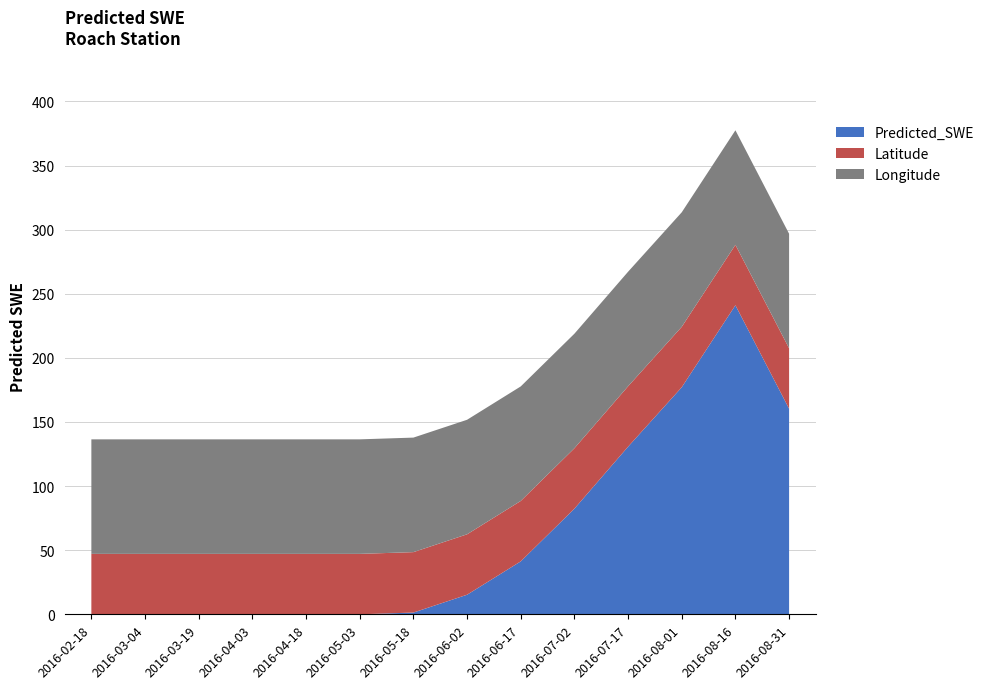

Where is Predicted_SWE nearest to the value 120?

2016-07-17